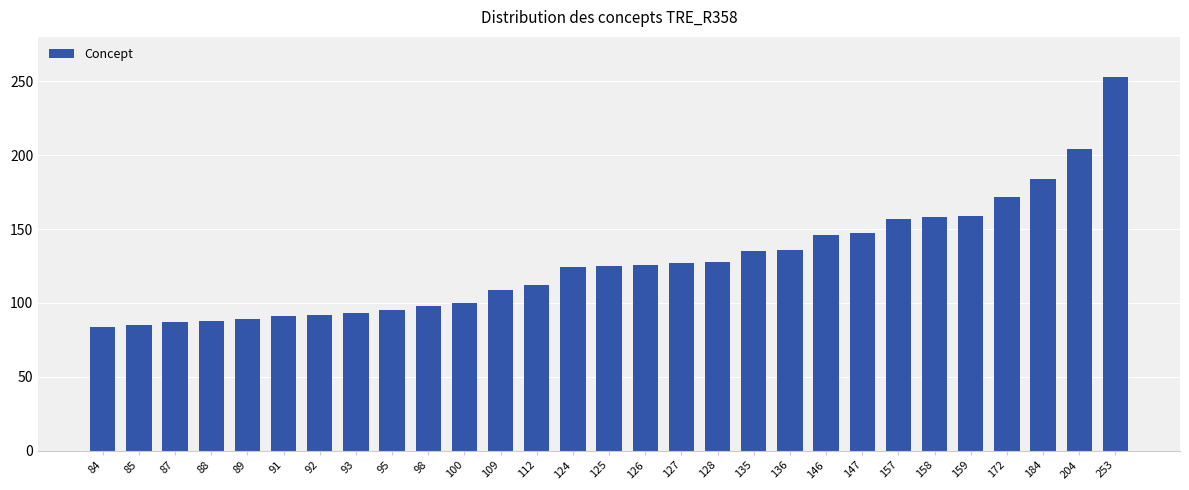

True or false: the data shows 141 at 88.

False